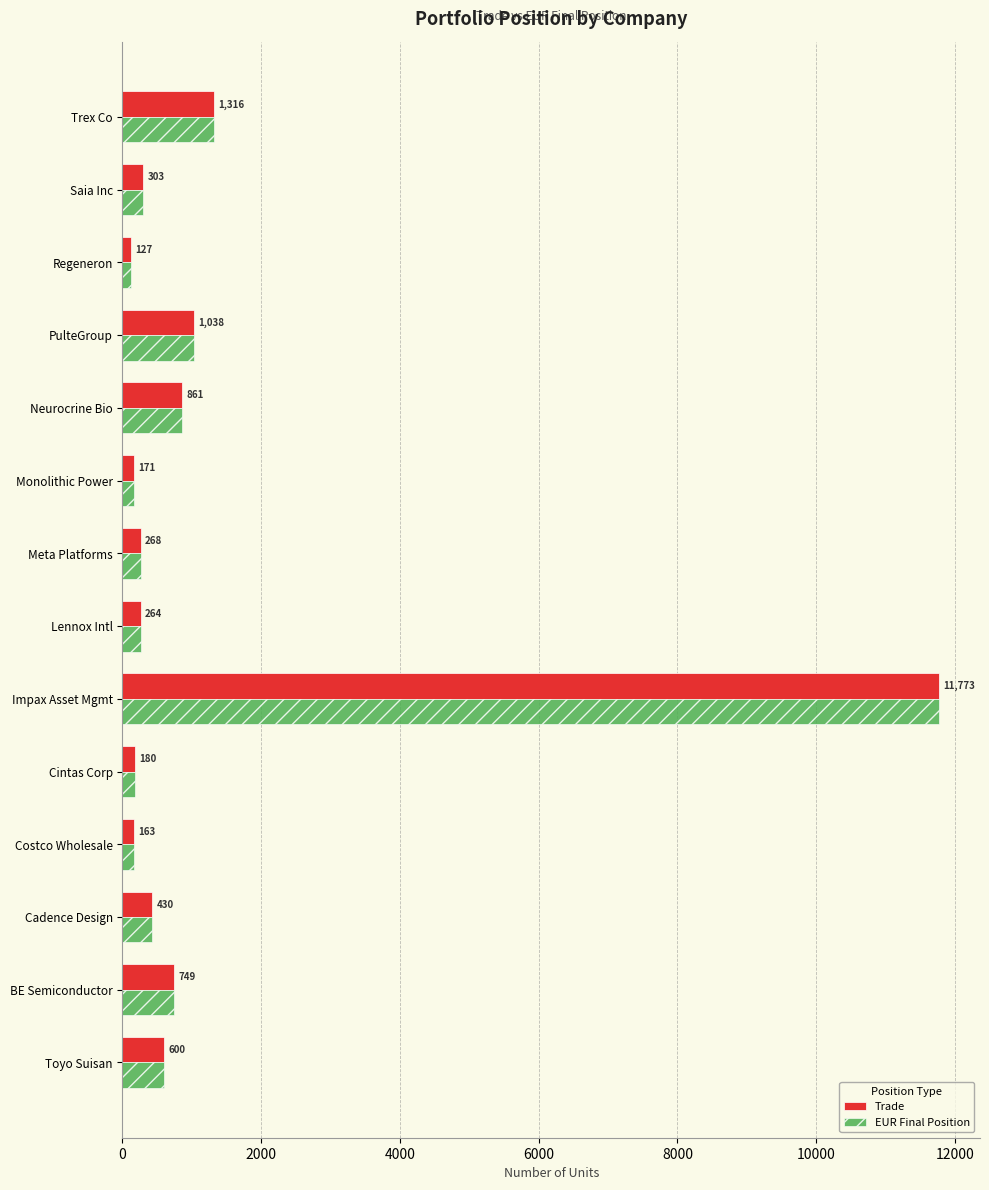

The value of Trade at Trex Co is 1316. True or false?

True